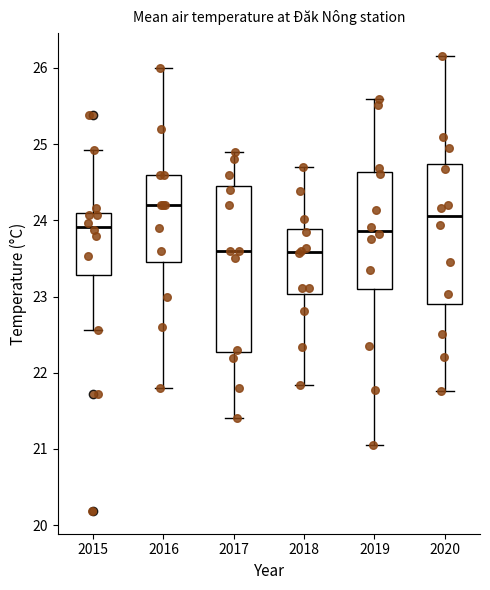

Where is the lower edge of the box at x = 2018 on the y-axis? The values are not printed on the chart, so give them approximately, as read against the axis.

23.0